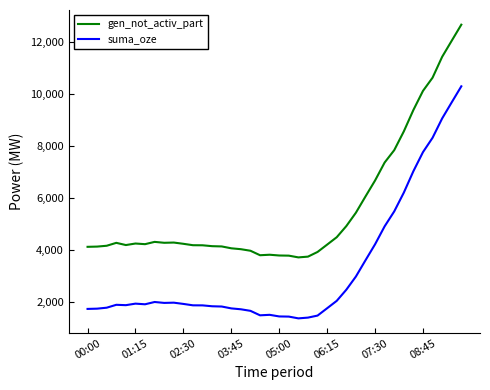

What is the highest value of the suma_oze series?

10306